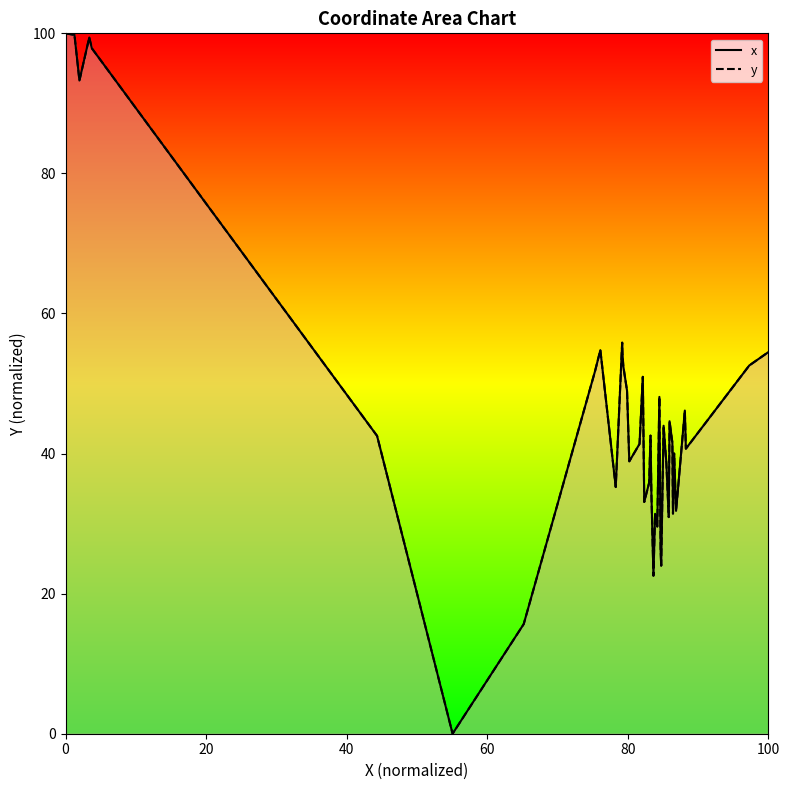

Does the chart display data point markers on the line(s)?

No